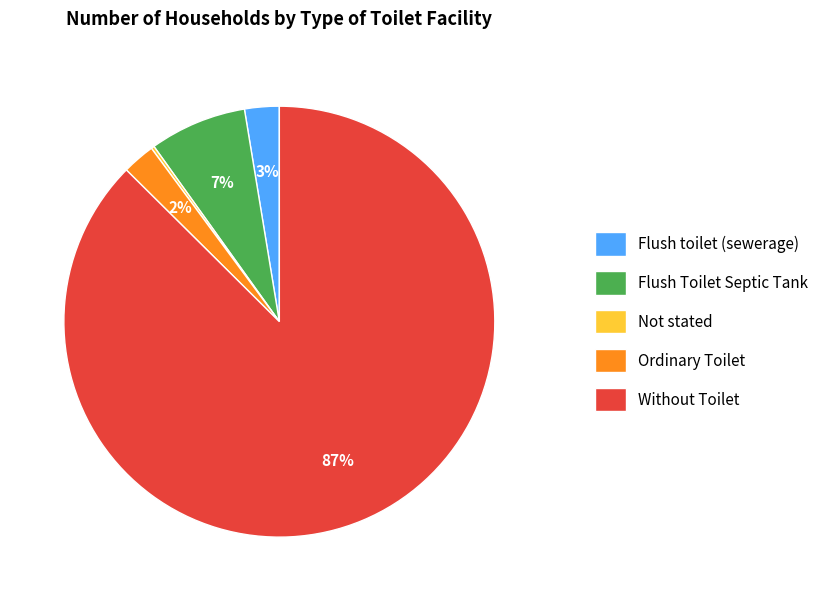

What percentage is the Flush toilet (sewerage) slice, to the nearest percent?

3%